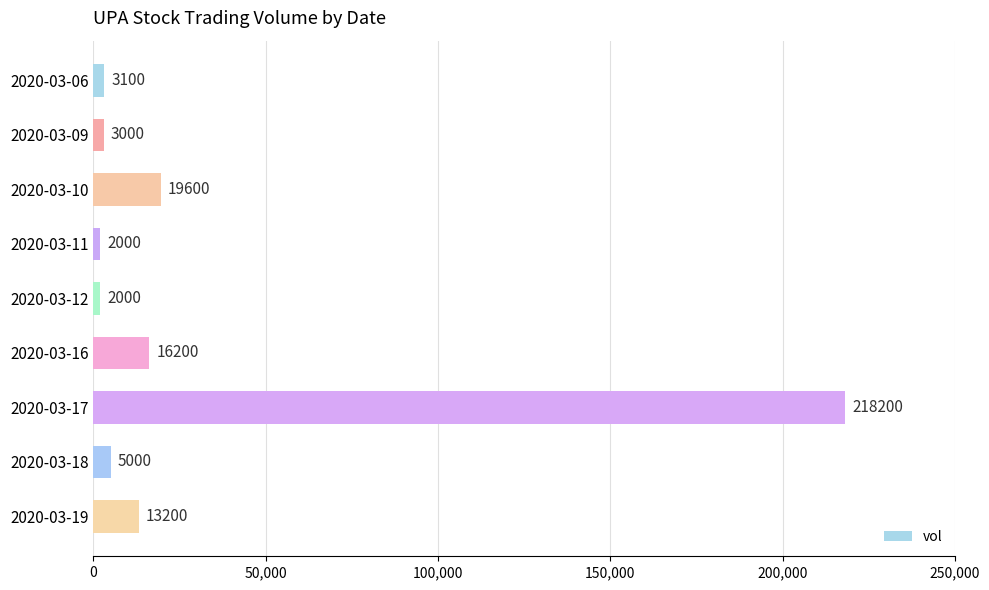

What is the average value?

31367